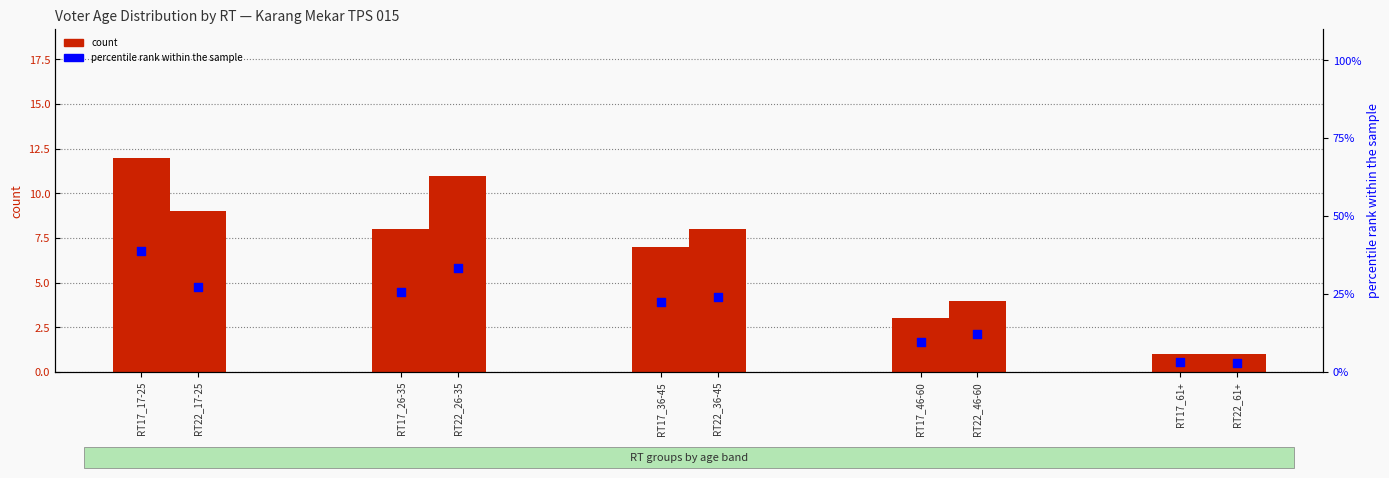

What are all the series names shown in the legend?

count, percentile rank within the sample